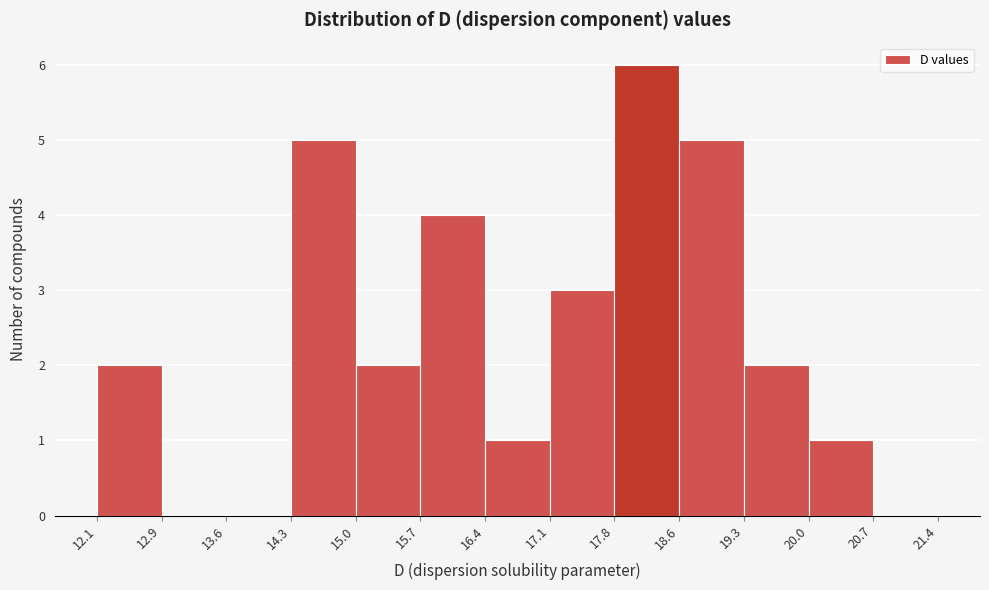

How tall is the bar that spans 15.7 to 16.4 on the x-axis? The values are not printed on the chart, so give them approximately, as read against the axis.

4